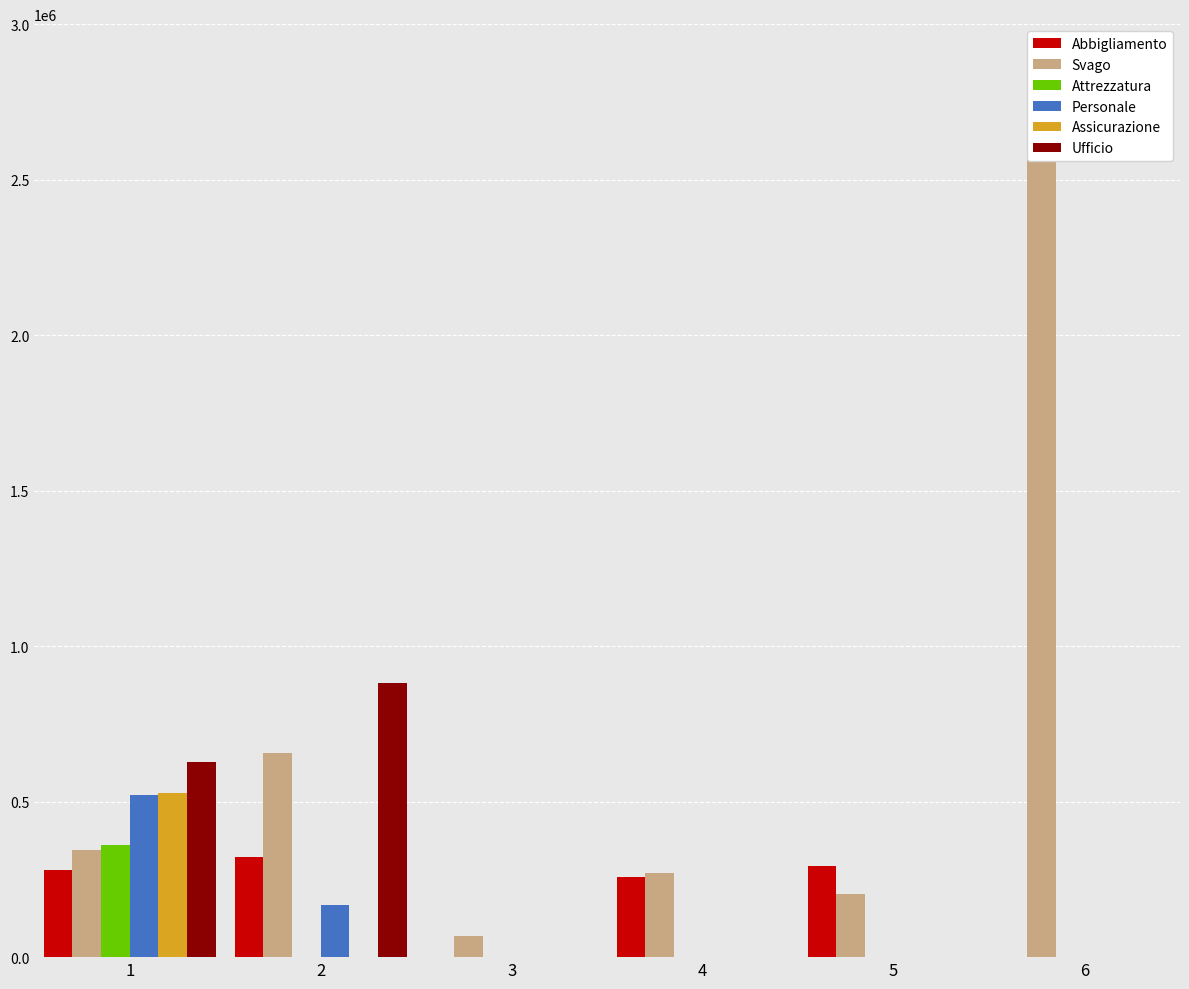

What is the value of the Svago bar at the 5th from the left?

203000